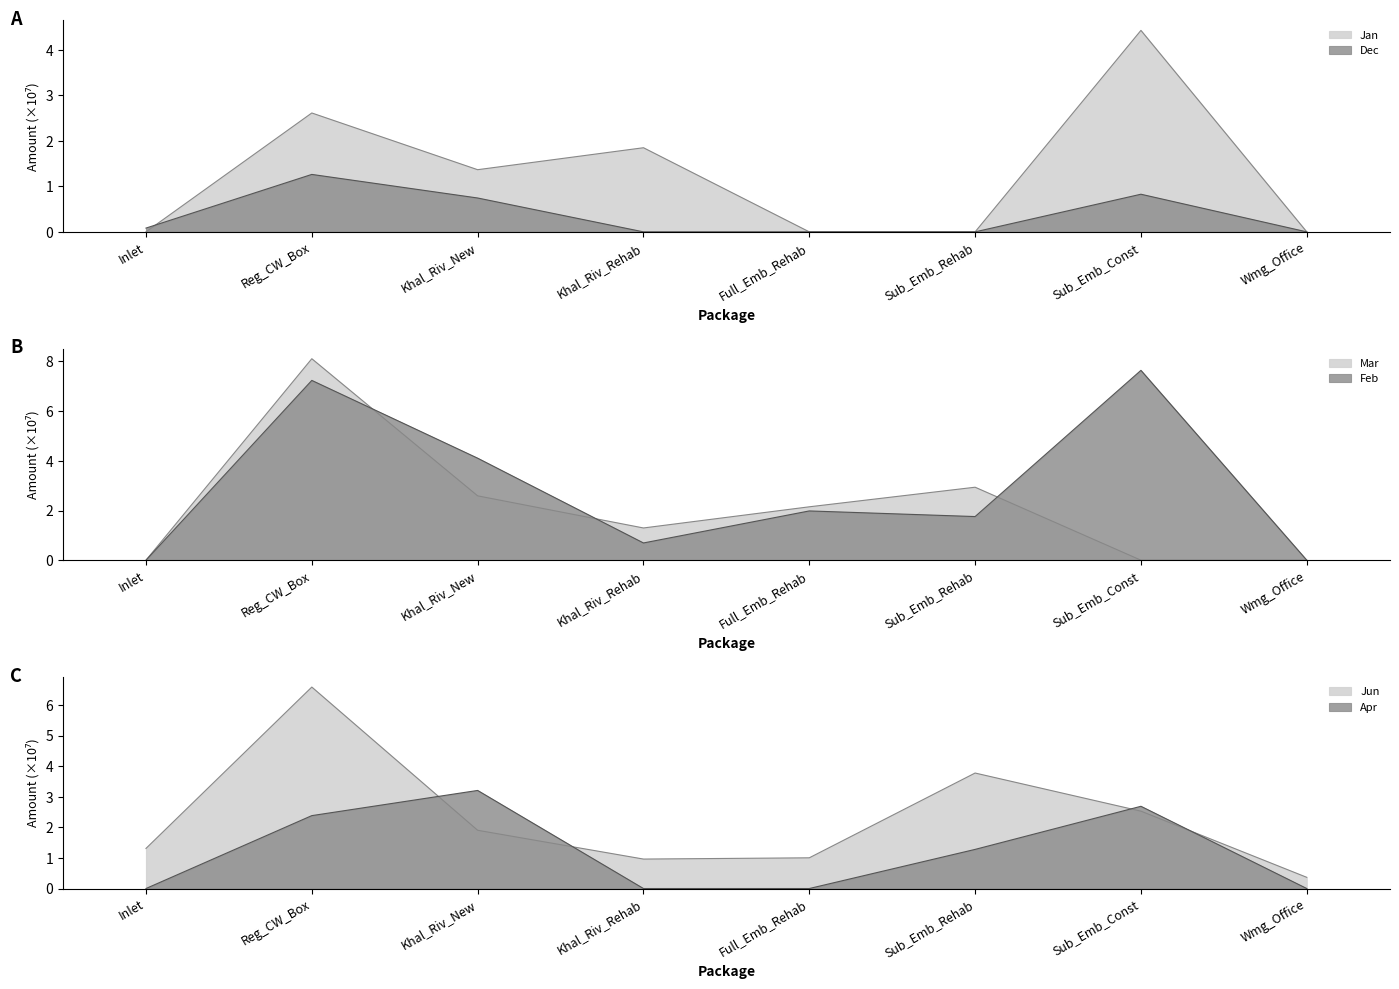

Where do Apr and Mar first cross each other?

Reg_CW_Box and Khal_Riv_New